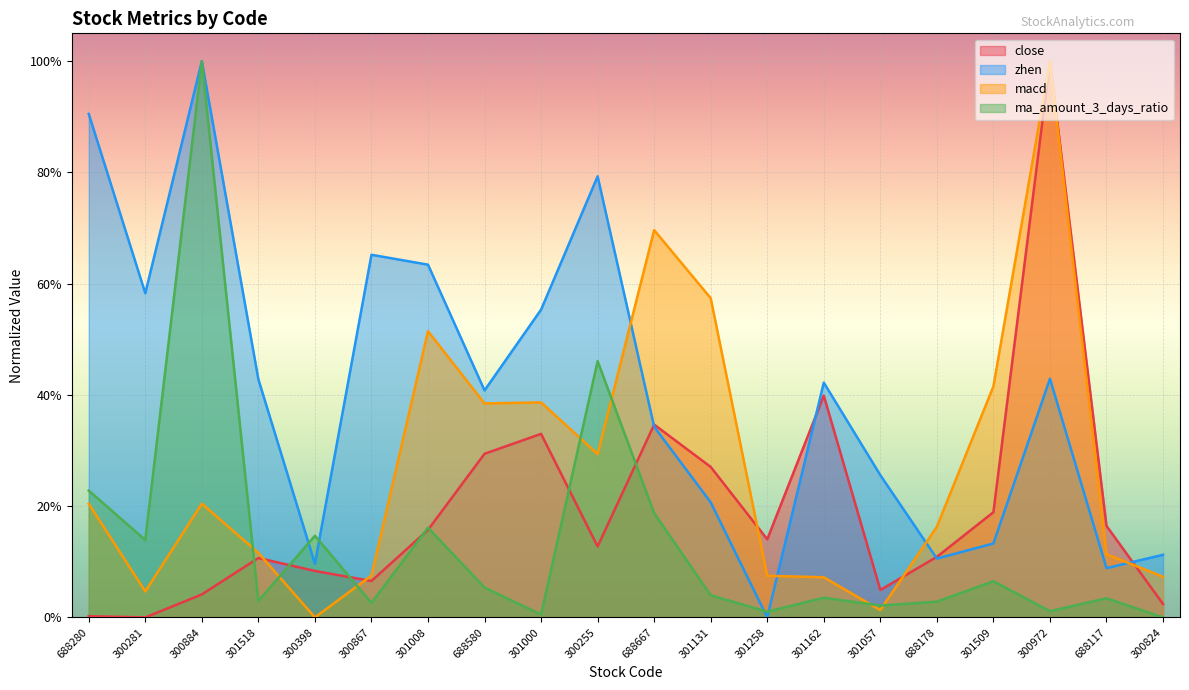

What is the label of the 18th point from the right?

300884